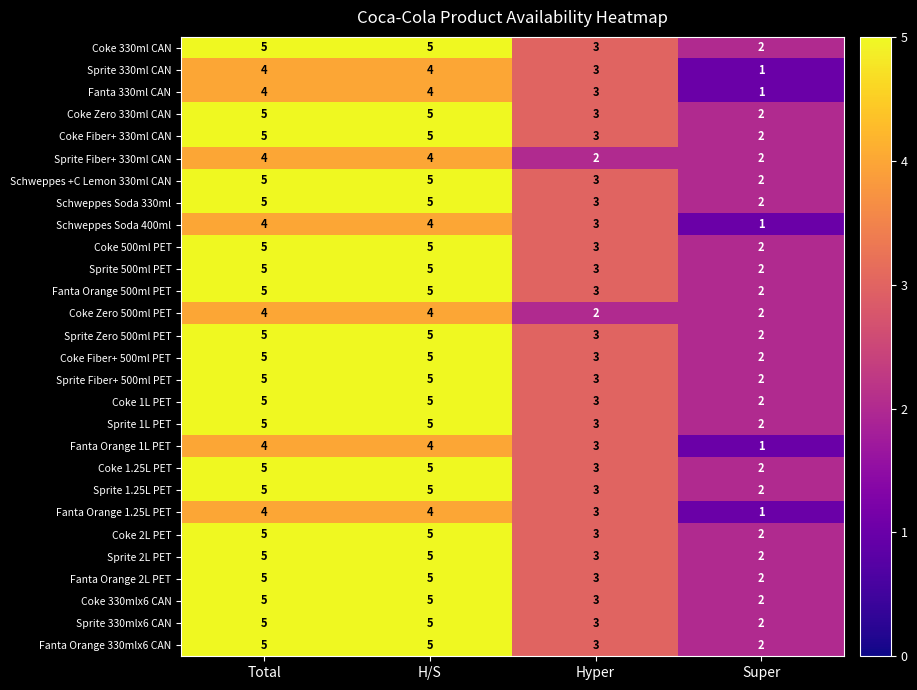

What is the greatest value displayed?

5